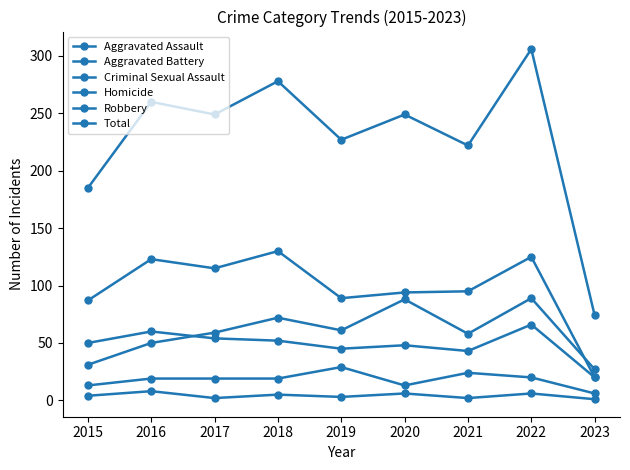

Is this an area chart (filled region under the line)?

No